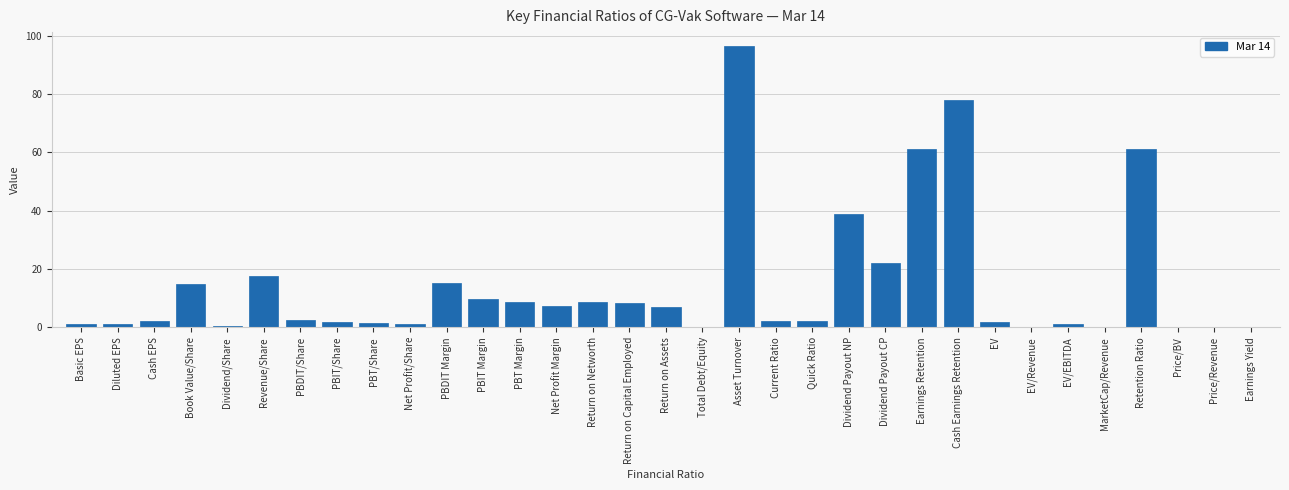

What is the greatest value displayed?

96.4